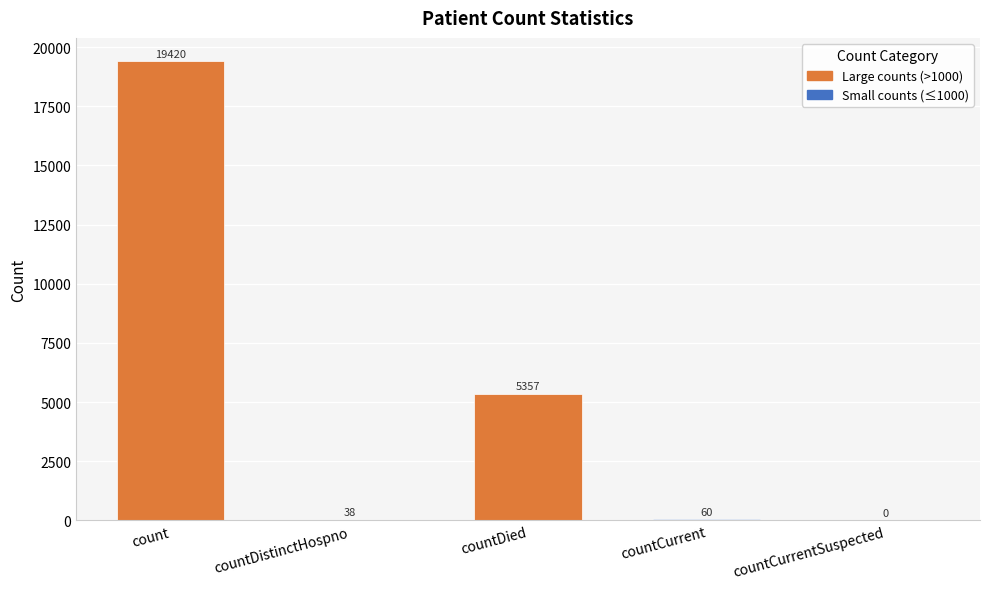

The value at countDistinctHospno is 38. True or false?

True